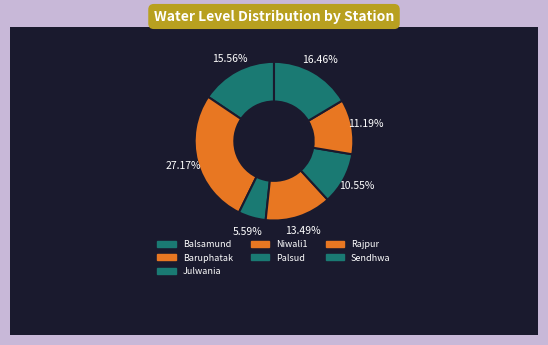

To the nearest percent, what percentage of the pie is Palsud?

11%